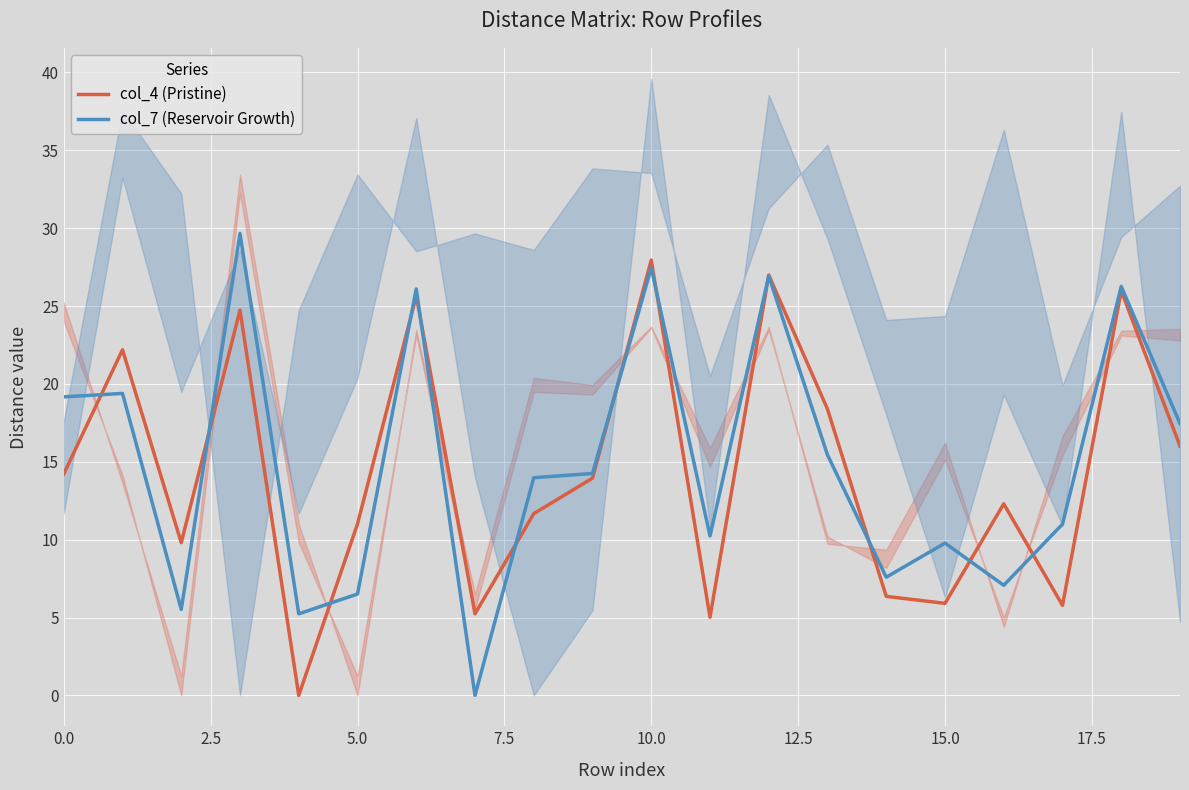

True or false: col_7 (Reservoir Growth) has more than 1 points higher than both neighbors.

True